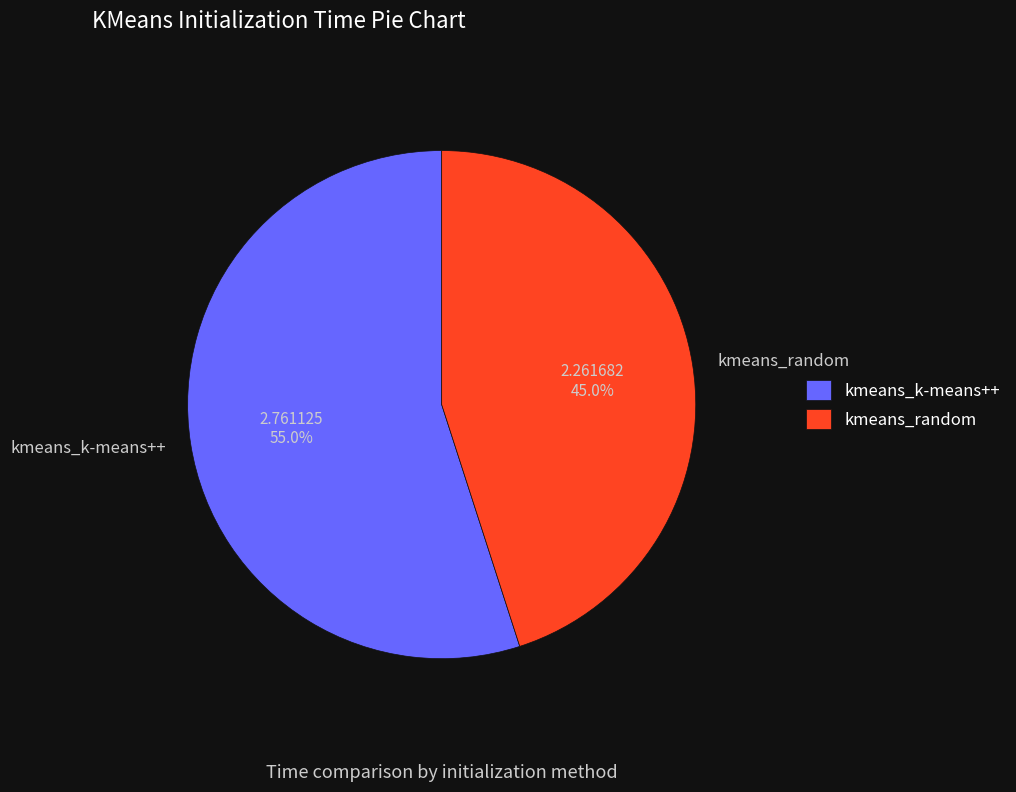

To the nearest percent, what portion does kmeans_random represent?

45%